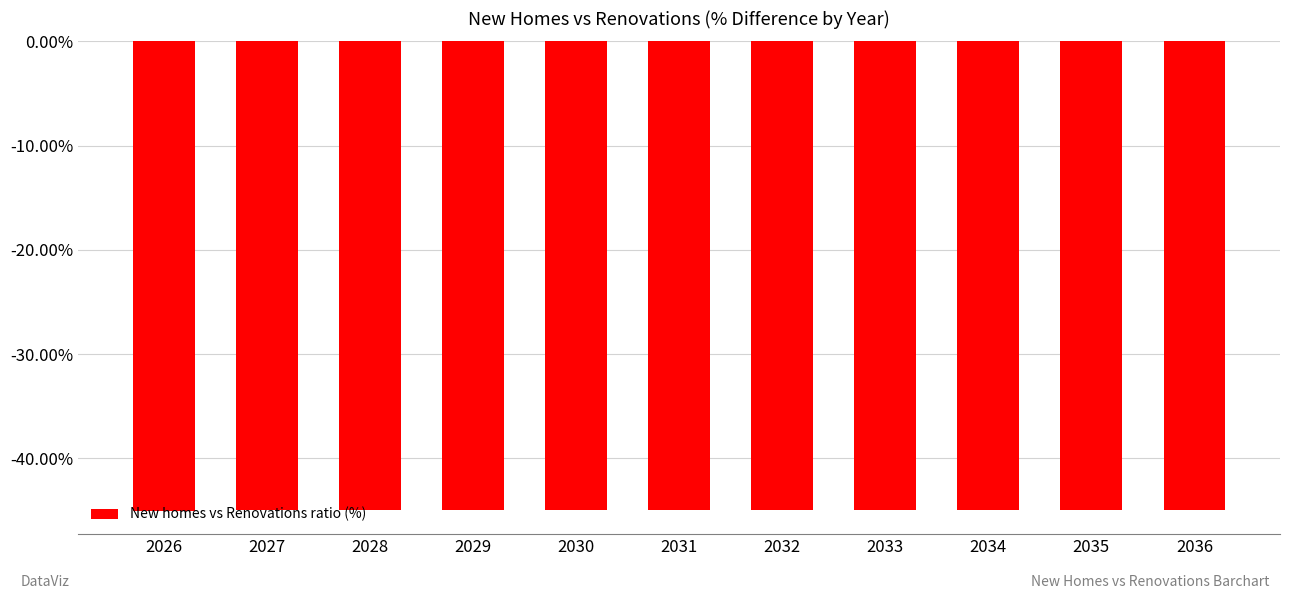

What is the minimum value shown in the chart?

-45.0